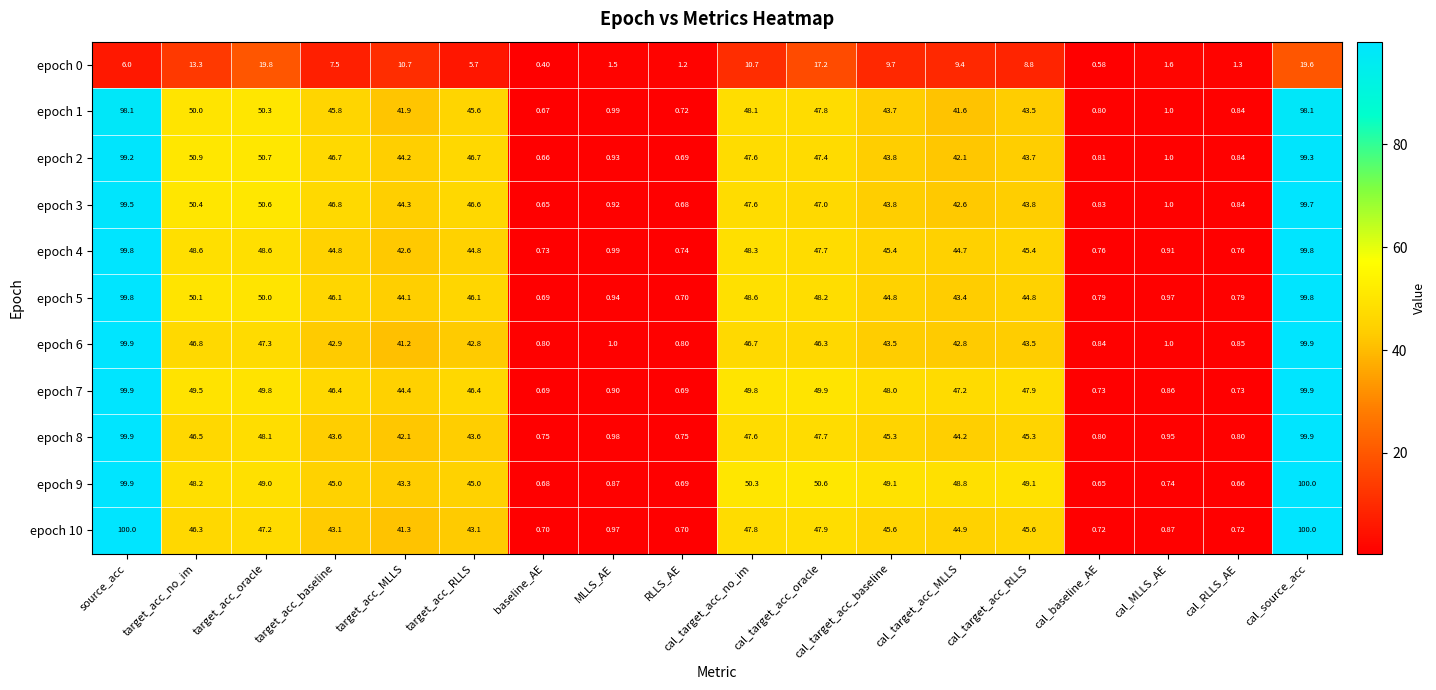

What is the smallest value displayed?

0.4